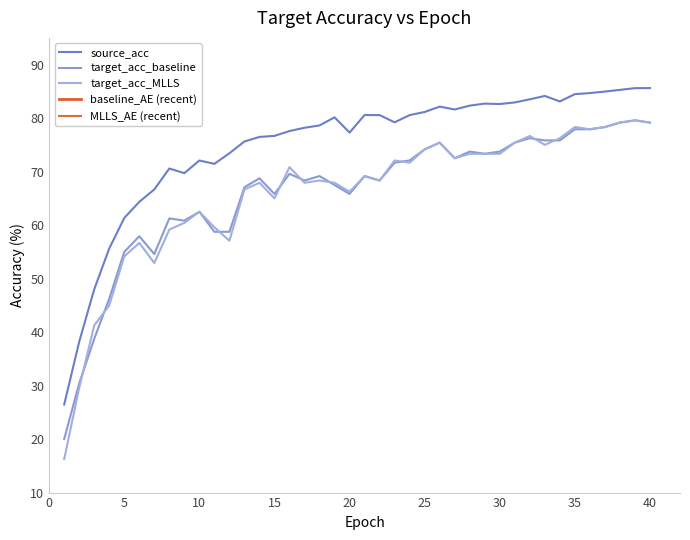

Reading left to right, extract all data points from this chart.

source_acc: 26.5	38.2	48.0	55.6	61.3	64.3	66.7	70.6	69.7	72.1	71.5	73.4	75.6	76.5	76.7	77.6	78.2	78.6	80.2	77.3	80.6	80.6	79.2	80.6	81.2	82.2	81.6	82.3	82.7	82.6	82.9	83.5	84.2	83.1	84.5	84.7	85.0	85.3	85.6	85.6
target_acc_baseline: 20.0	30.4	38.8	46.2	55.0	57.9	54.6	61.3	60.8	62.5	58.8	58.8	67.1	68.8	65.8	69.6	68.3	69.2	67.5	65.8	69.2	68.3	71.7	72.1	74.2	75.4	72.5	73.8	73.3	73.8	75.4	76.2	75.8	75.8	77.9	77.9	78.3	79.2	79.6	79.2
target_acc_MLLS: 16.2	29.6	41.2	45.0	54.2	56.7	52.9	59.2	60.4	62.5	59.6	57.1	66.7	67.9	65.0	70.8	67.9	68.3	67.9	66.2	69.2	68.3	72.1	71.7	74.2	75.4	72.5	73.3	73.3	73.3	75.4	76.7	75.0	76.2	78.3	77.9	78.3	79.2	79.6	79.2